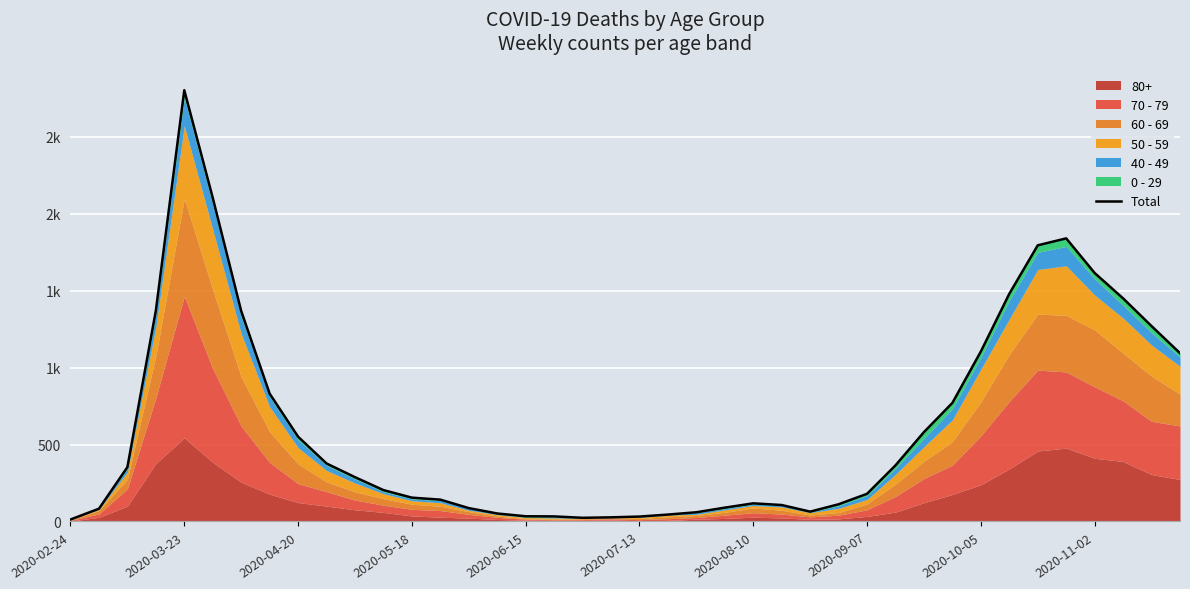

The chart shows a value of 136 at 2020-04-20. True or false?

False